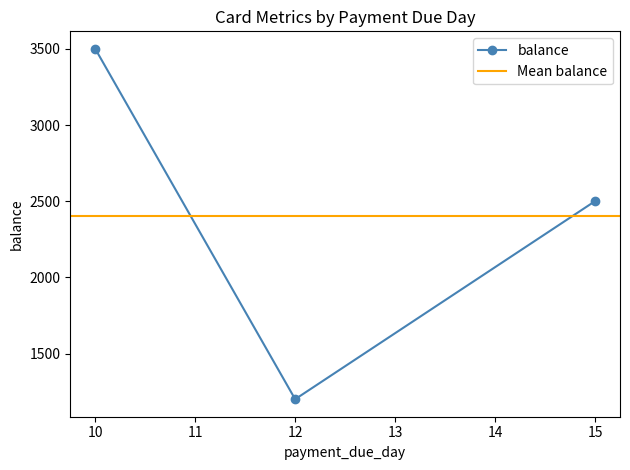

List the labels in order of min_payment_pct value, largest first.

10, 15, 12